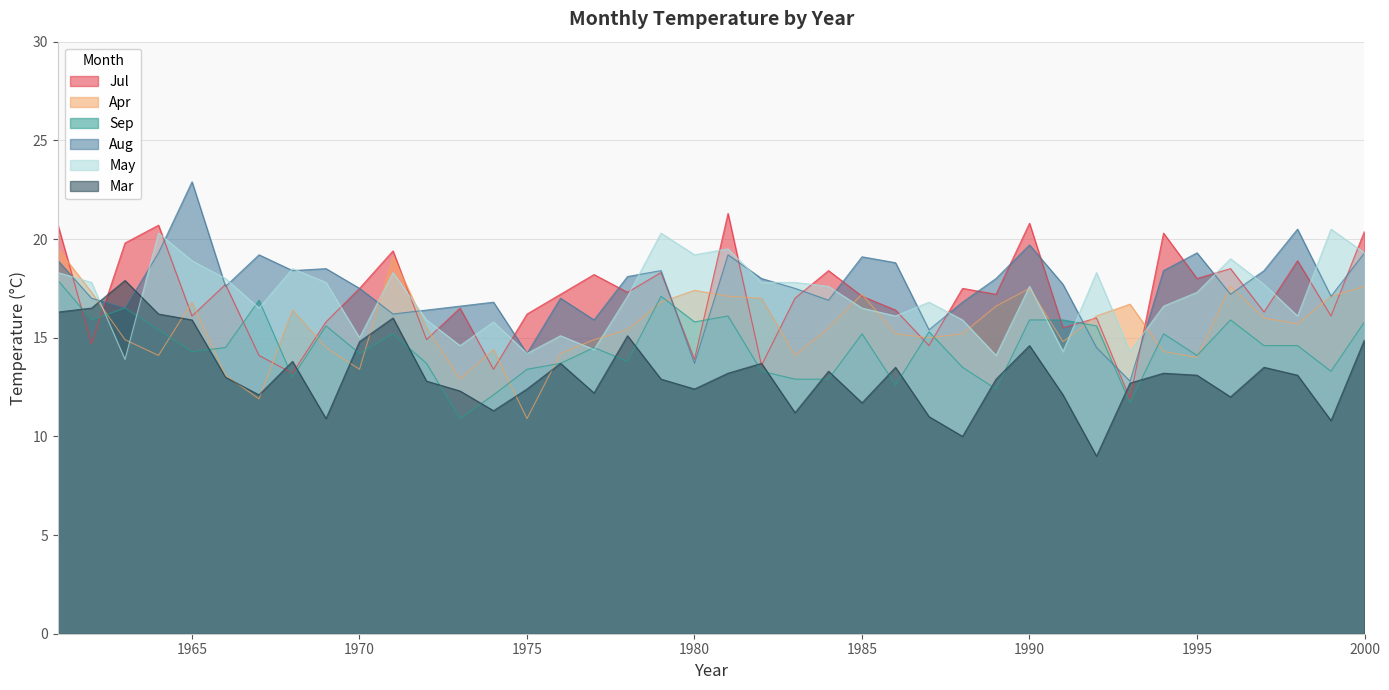

What is the sum of the Mar values at 1981 and 1983?

24.4